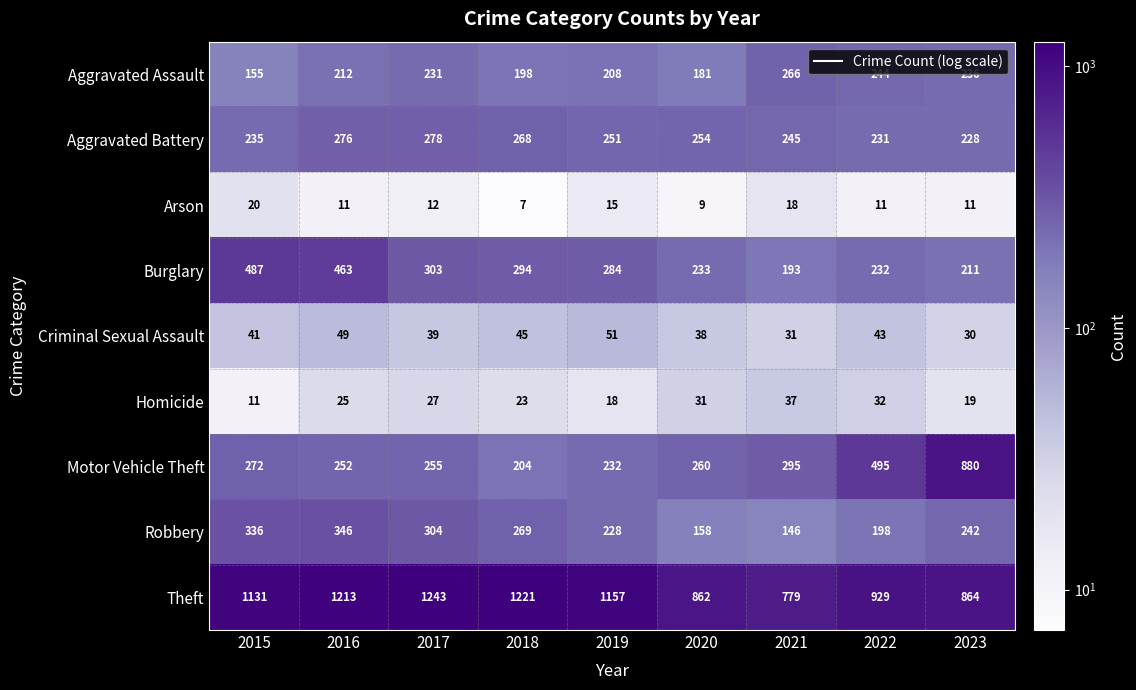

How many categories are shown in the chart?

9